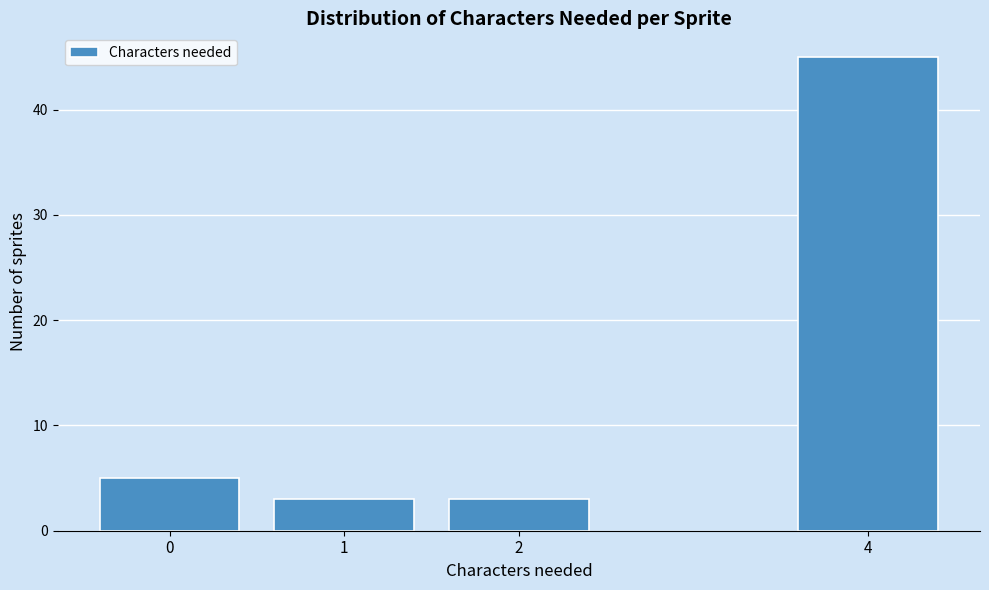

Reading right to left, extract all data points from this chart.

4=45	2=3	1=3	0=5